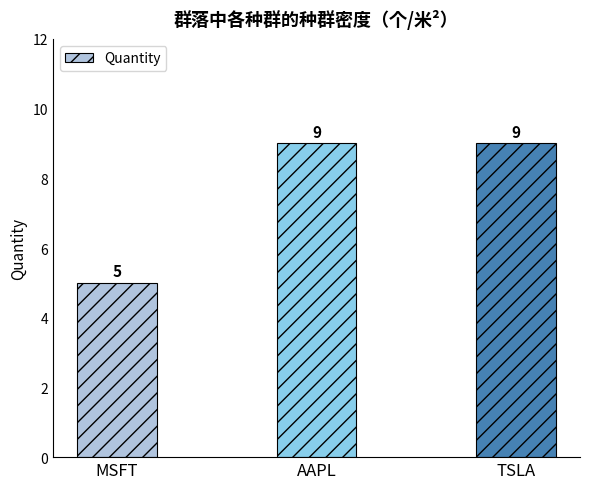

At which category does the chart reach its minimum across all series?

MSFT